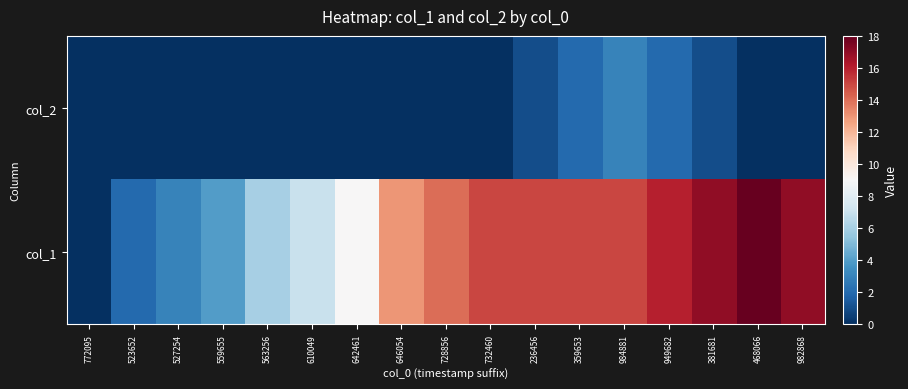

What is the maximum value shown in the chart?

18